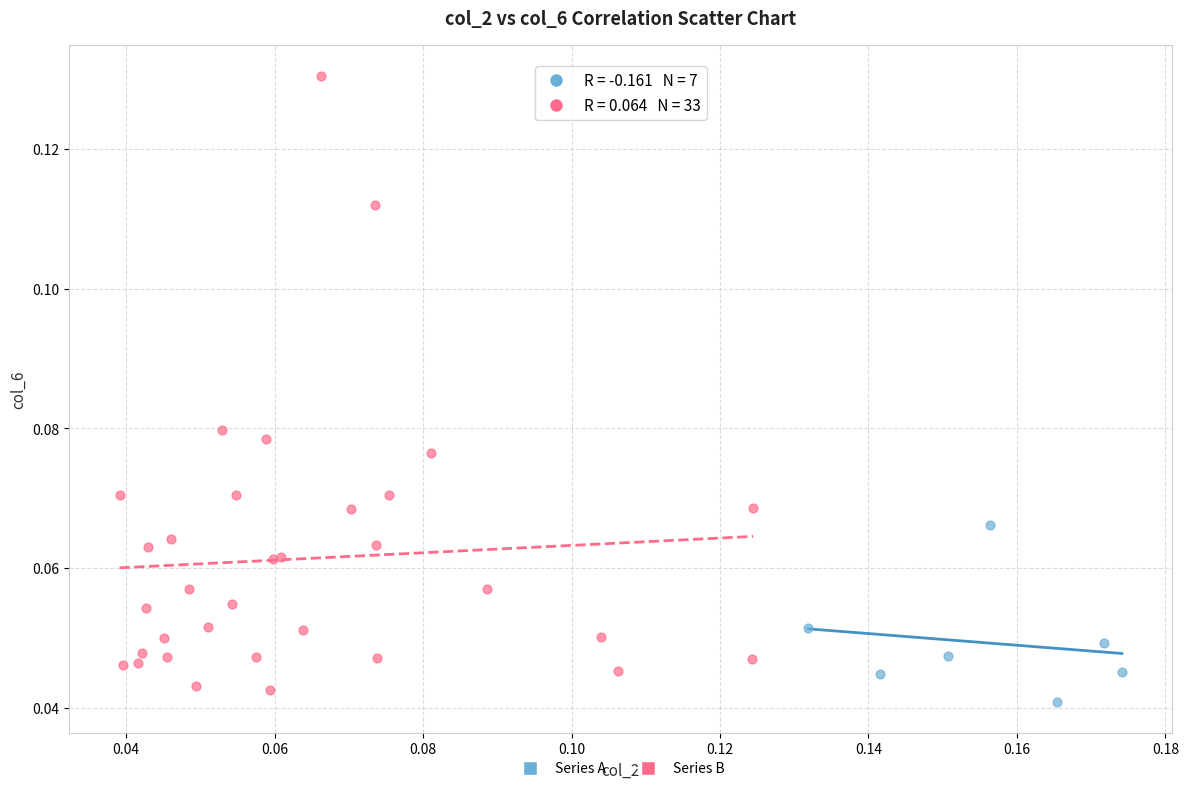

Which series has the largest Y range (max minus min)?

Series B